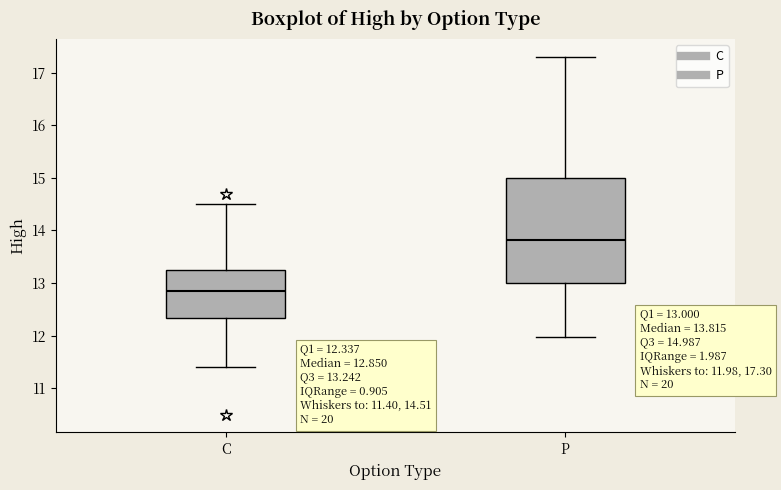

Which box's median line is the lowest?

C